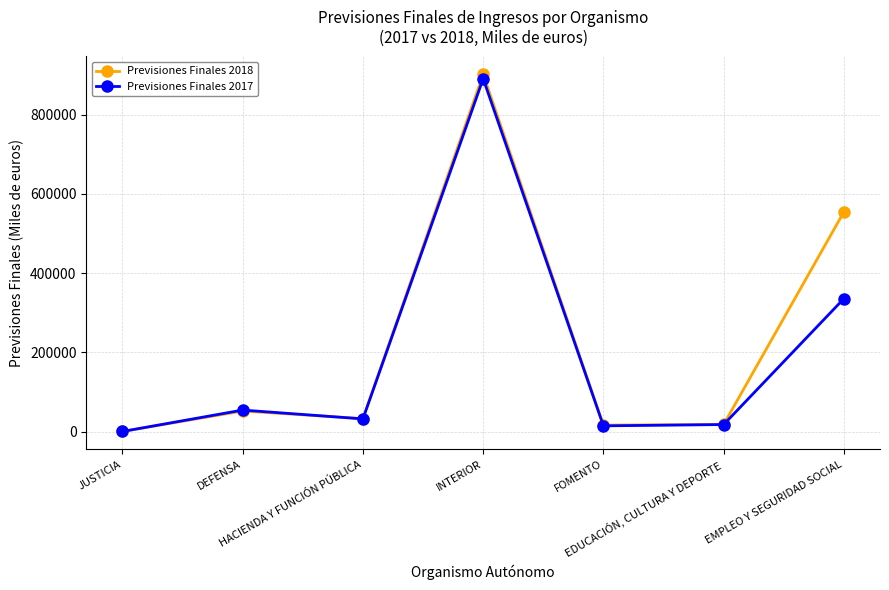

What is the minimum value shown in the chart?

68